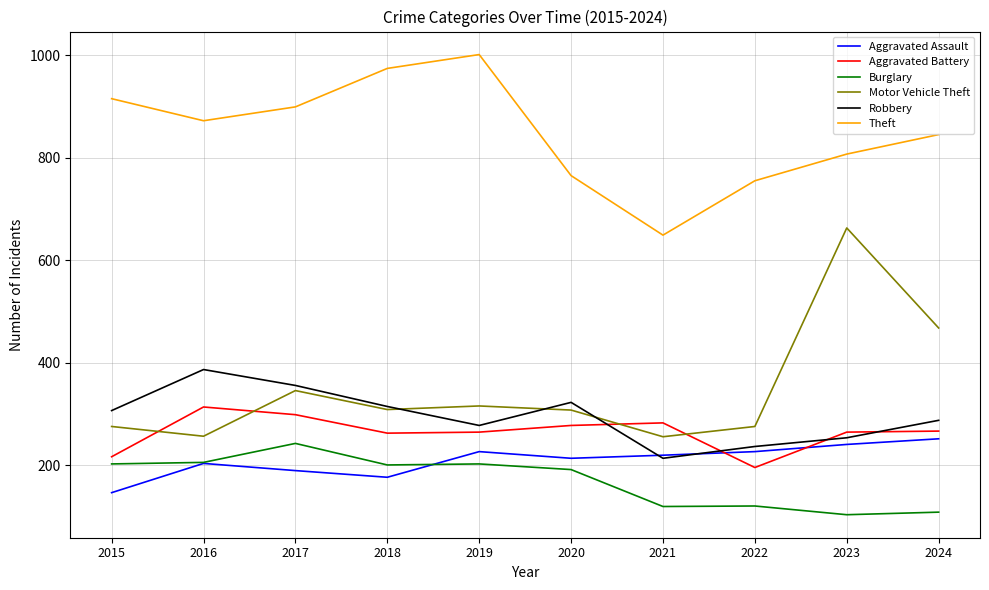

What is the maximum value for Burglary?

243